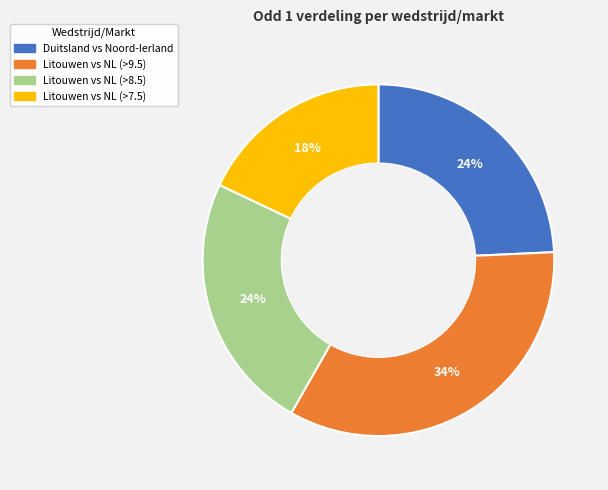

To the nearest percent, what is the average slice percentage?

25%